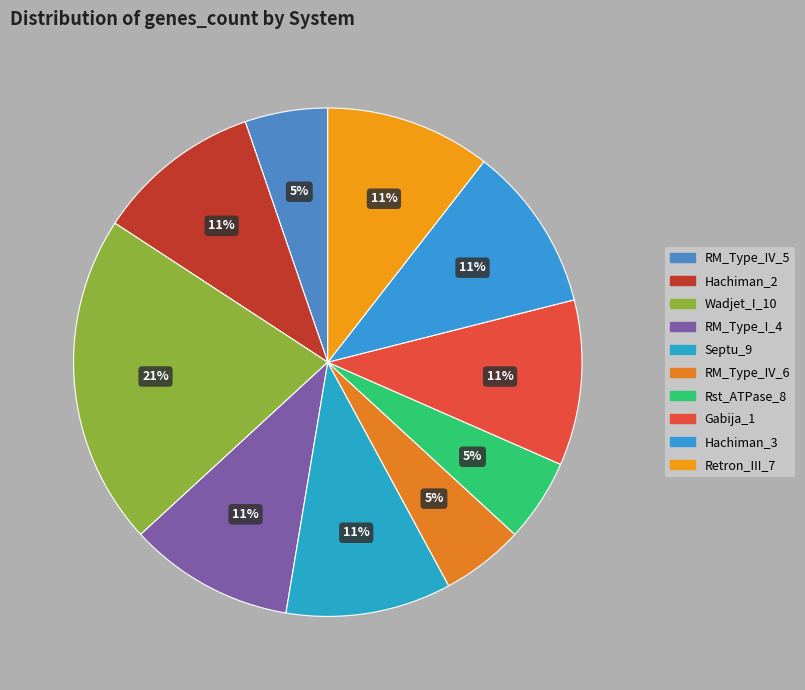

Is it true that RM_Type_I_4 is 17% of the pie?

False